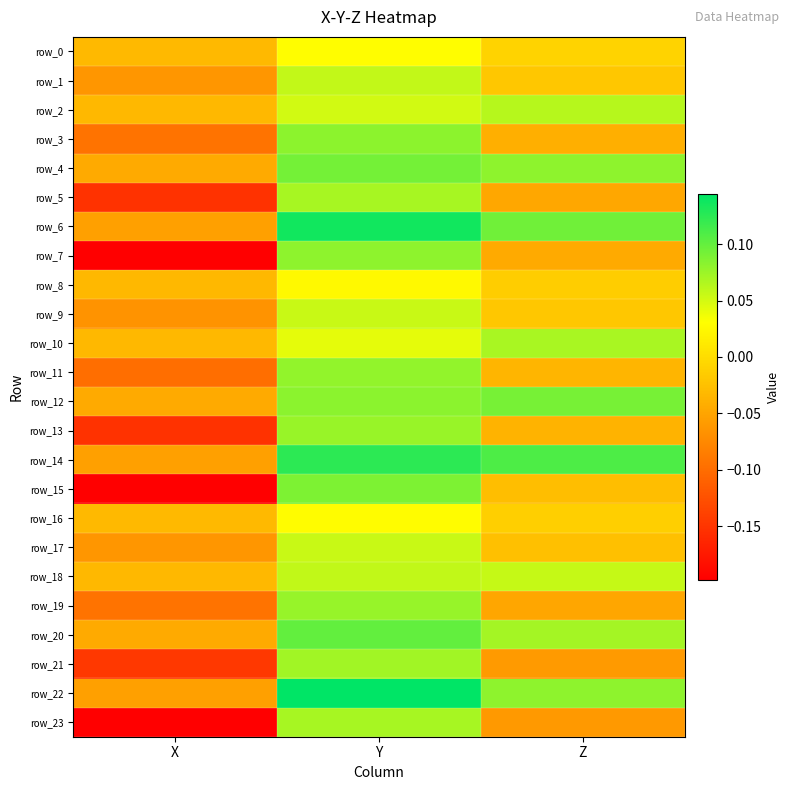

Which series has the largest total across all categories?

row_14